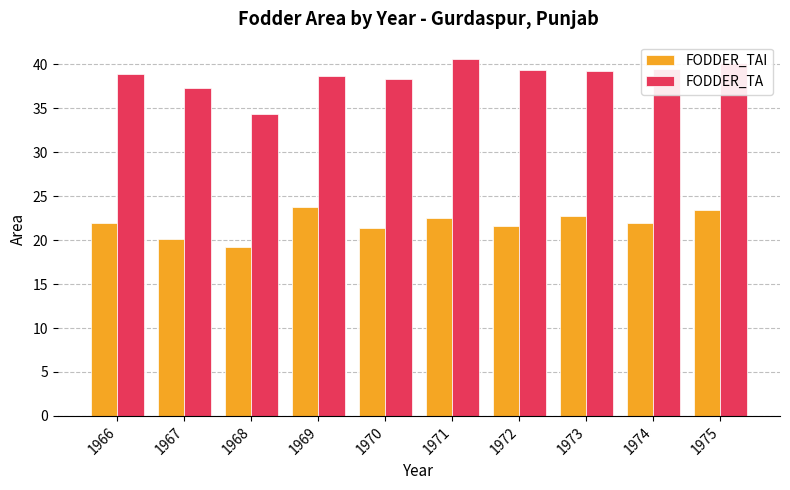

What is the lowest value of the FODDER_TA series?

34.4